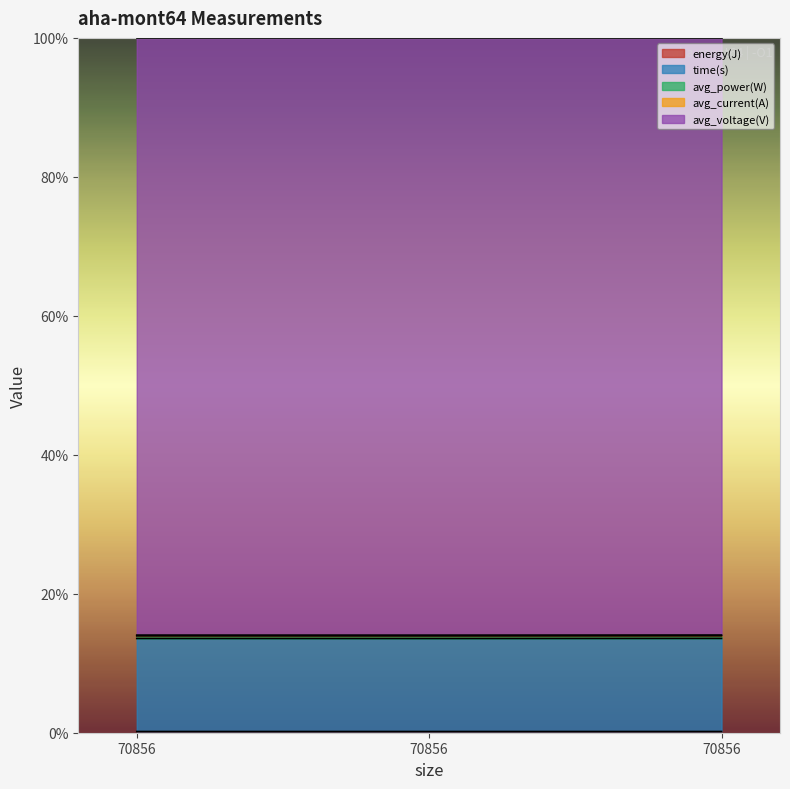

Between 70856 and 70856, which series saw the biggest shift?

avg_voltage(V)